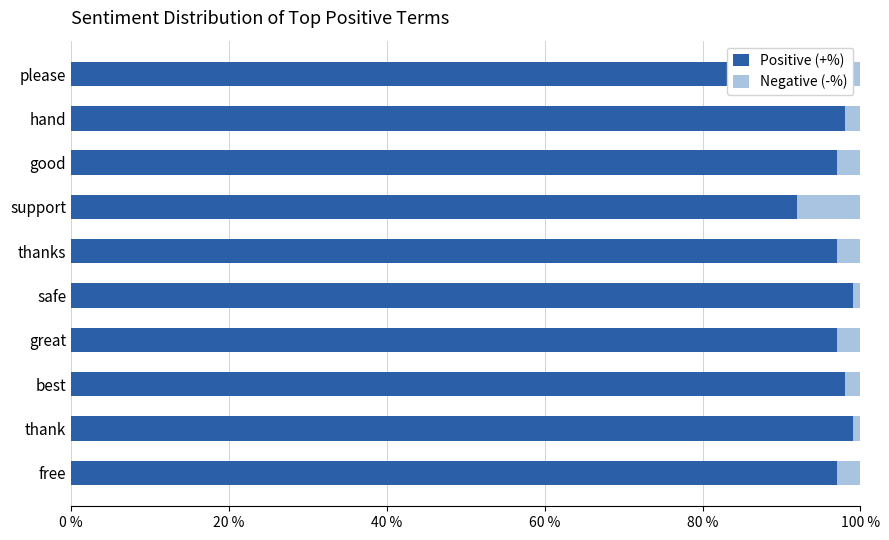

Rank the series by their average value, from highest to lowest.

Positive (+%), Negative (-%)